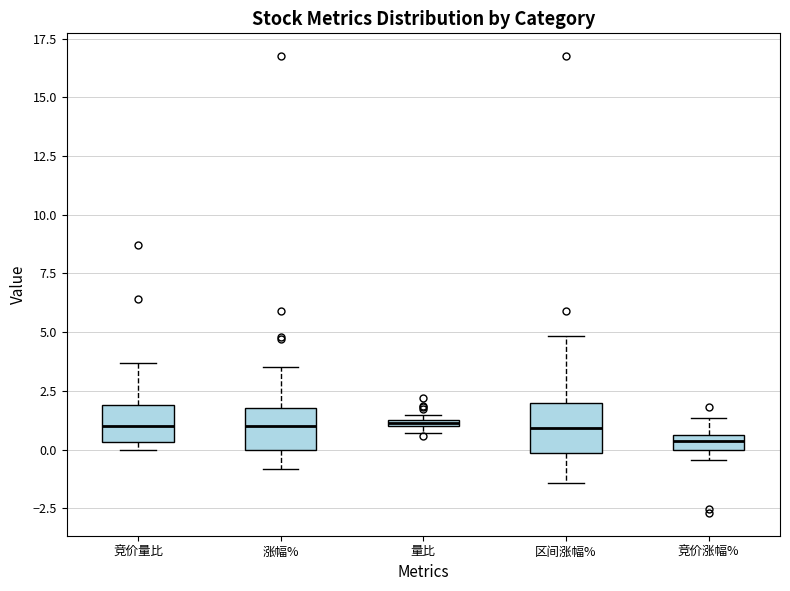

Where does the median line of the box for 涨幅% sit on the y-axis? The values are not printed on the chart, so give them approximately, as read against the axis.

1.0